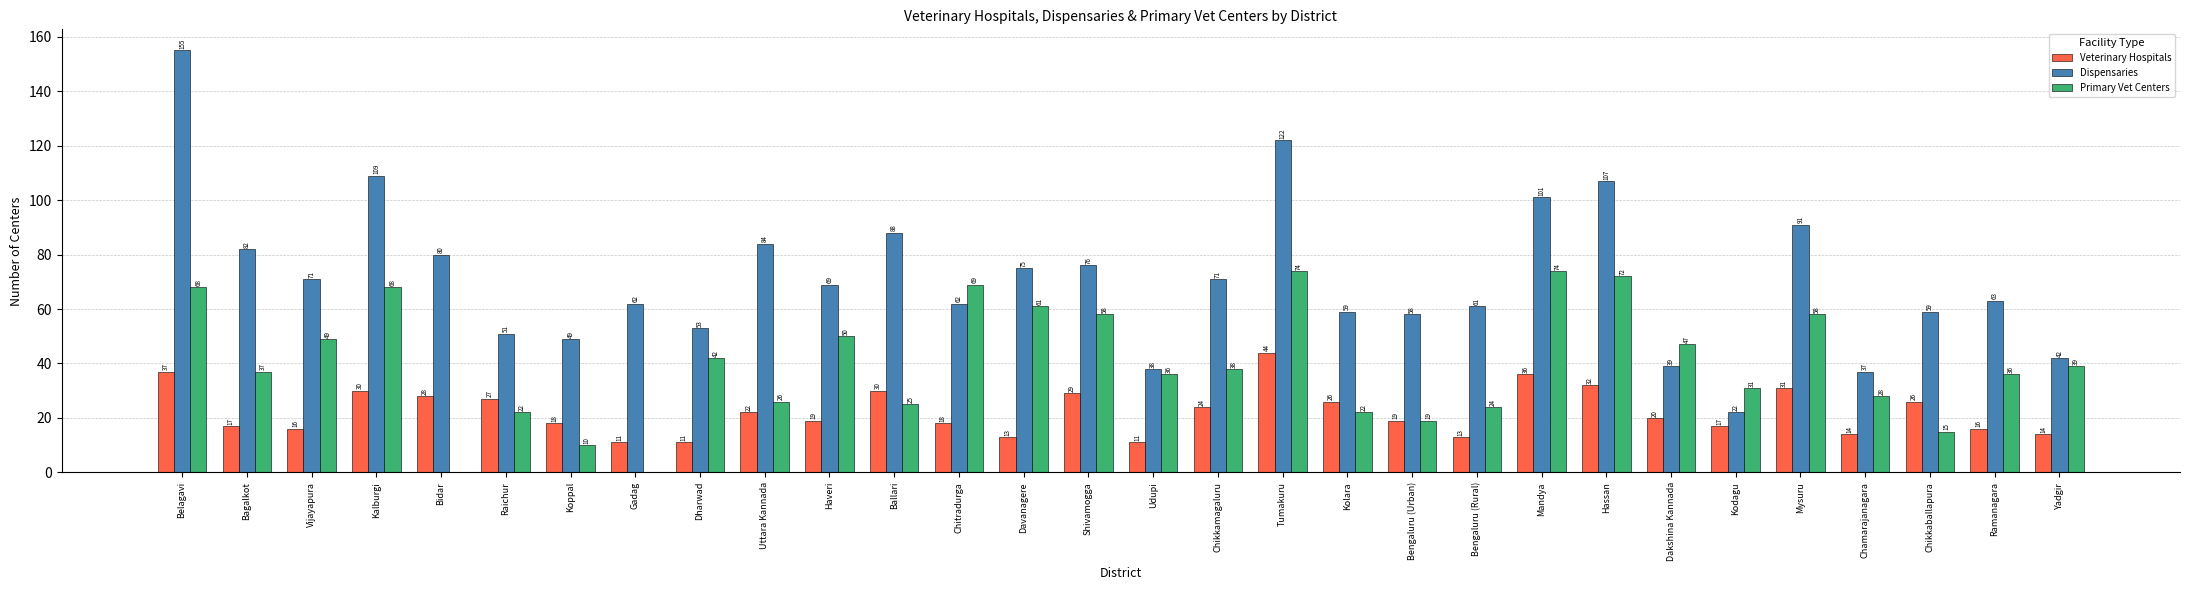

Which series has the largest total across all categories?

Dispensaries